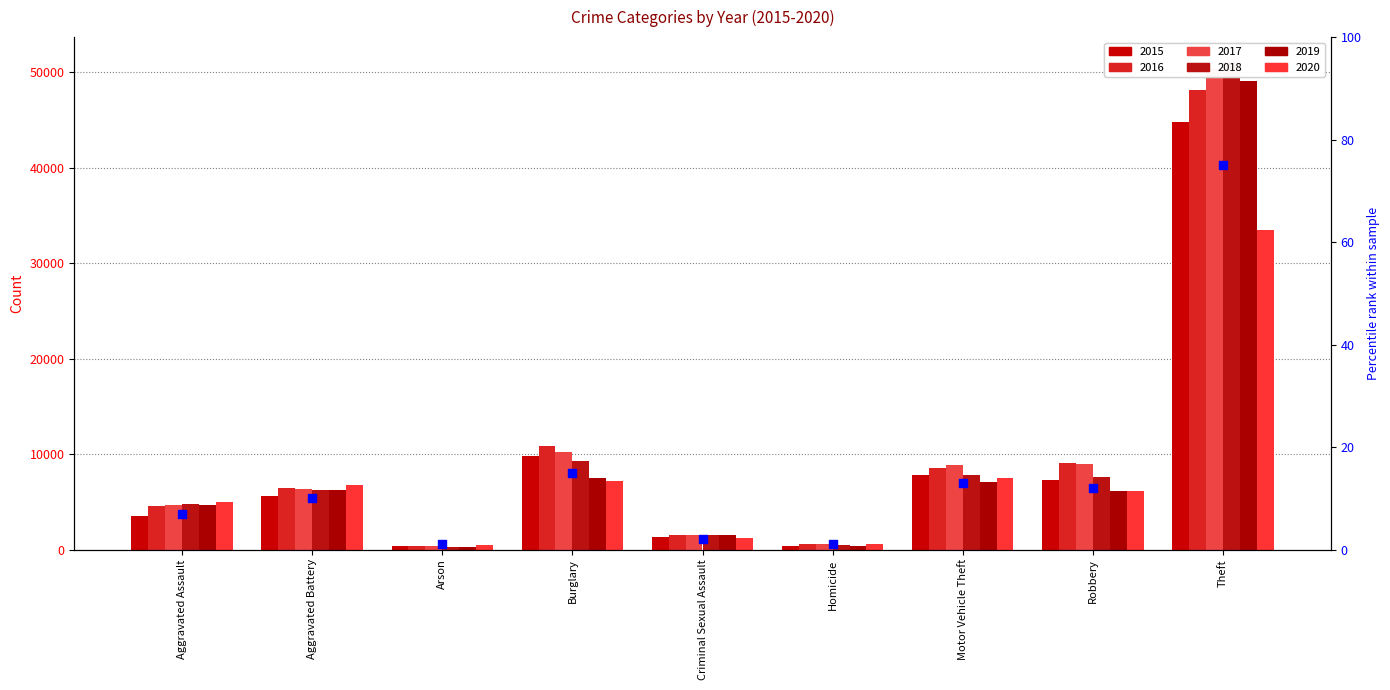

Approximately how many times larger is the value at Burglary compared to Robbery?

1.2